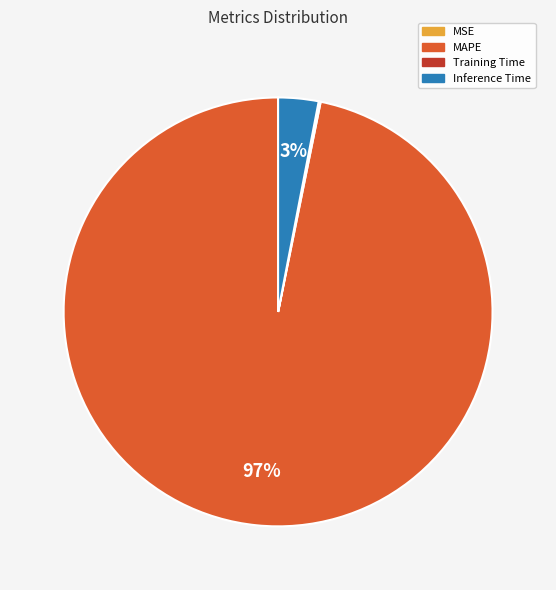

To the nearest percent, what is the difference between the largest and smallest slice percentages?

97%